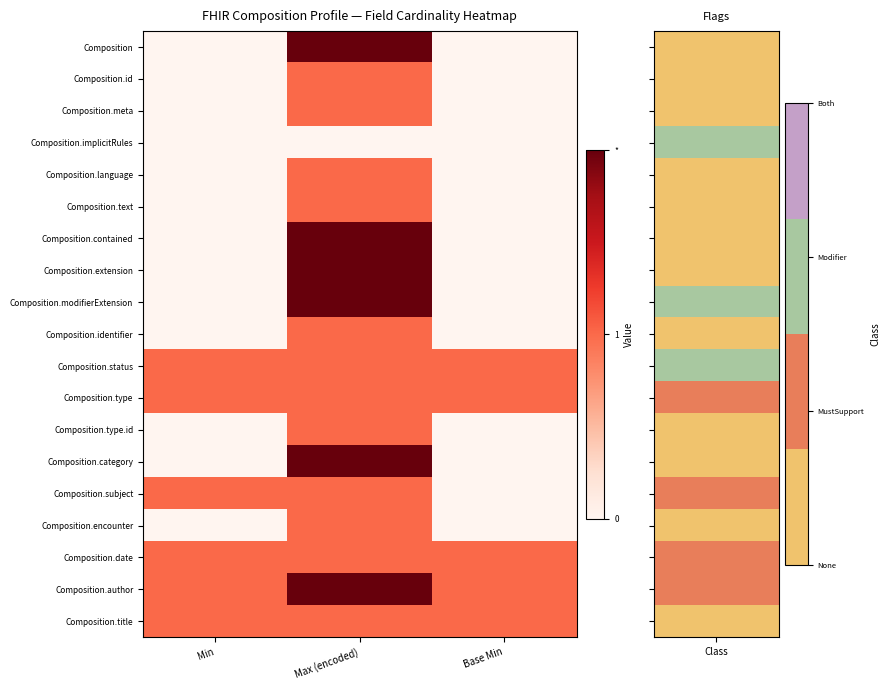

Which series changed the most between Max (encoded) and Base Min?

Composition